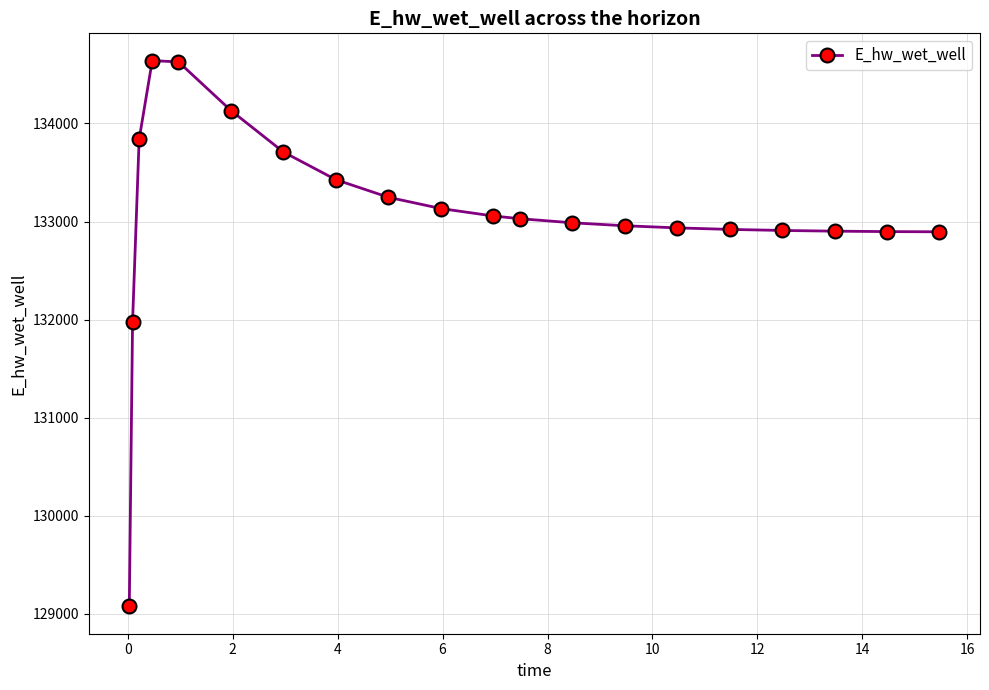

How many values are below 133028?

10